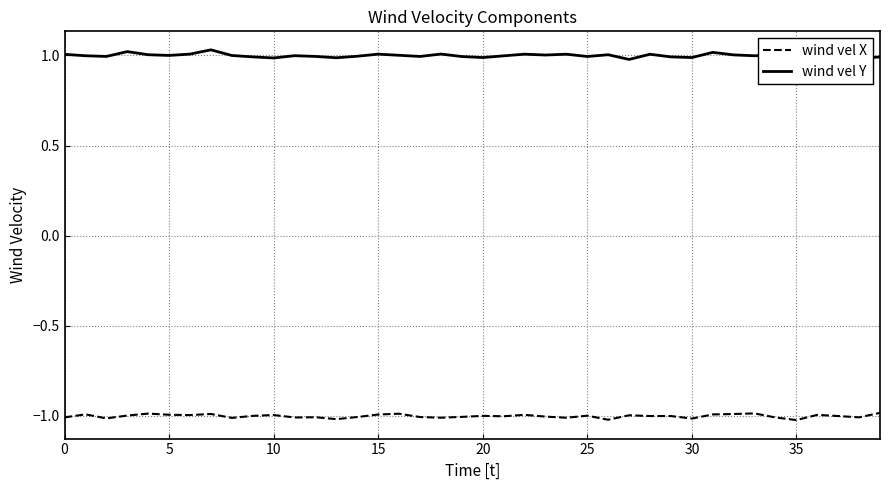

List the series in order of their overall mean, highest first.

wind vel Y, wind vel X